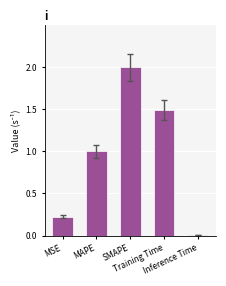

How many categories are shown in the chart?

5